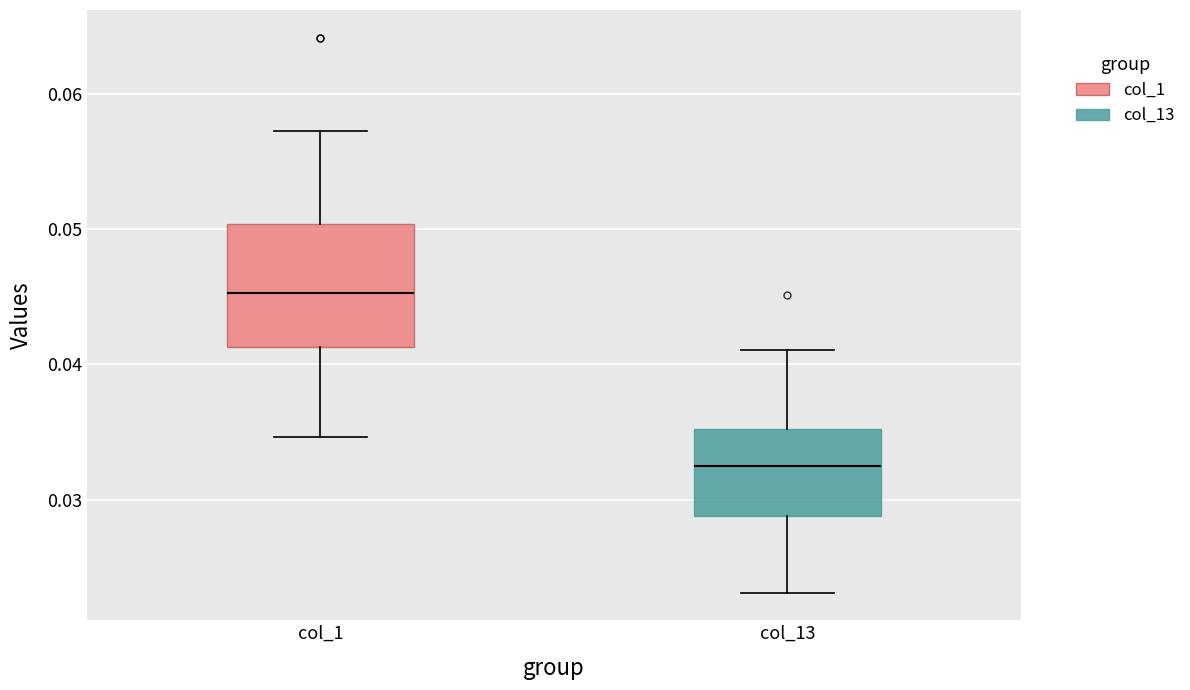

Which box has the lowest median line?

col_13